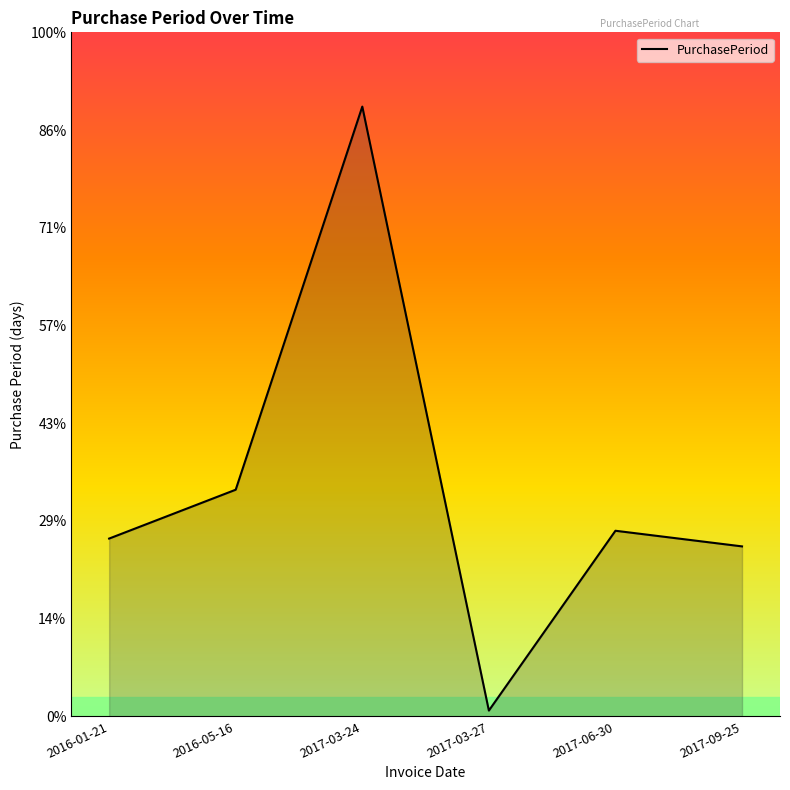

List the labels in order of value, largest first.

2017-03-24, 2016-05-16, 2017-06-30, 2016-01-21, 2017-09-25, 2017-03-27